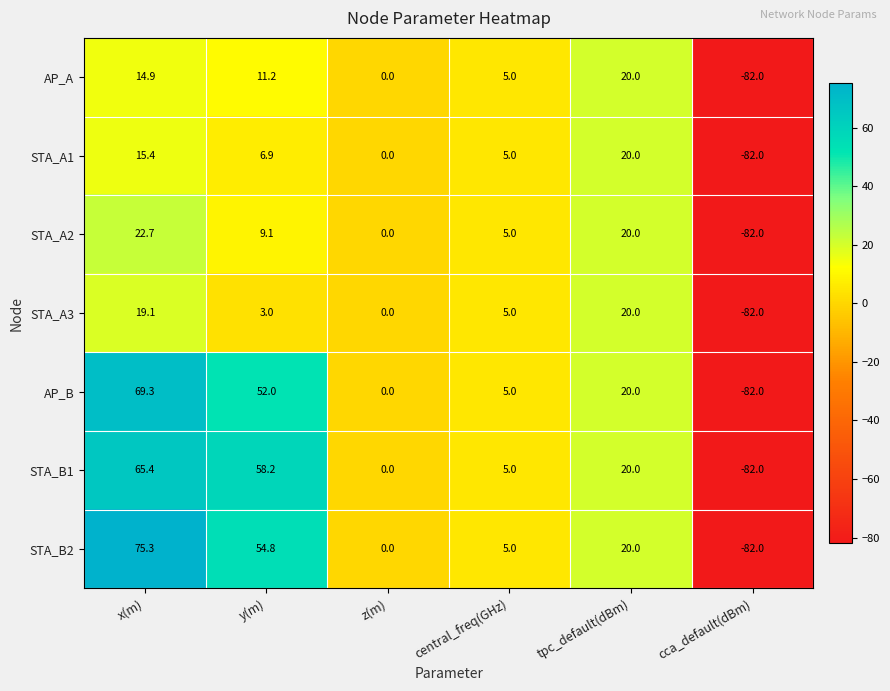

List the labels in order of STA_B2 value, smallest first.

cca_default(dBm), z(m), central_freq(GHz), tpc_default(dBm), y(m), x(m)